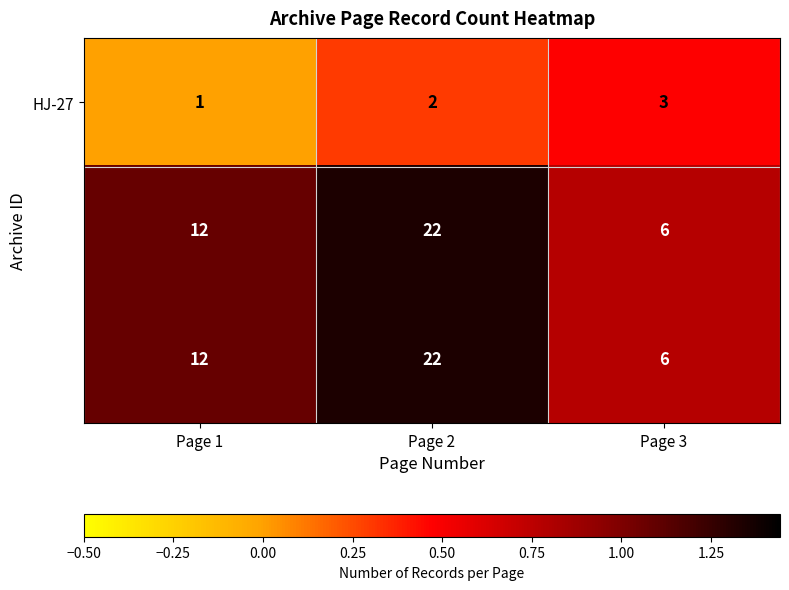

What is the spread (max minus min) of values at Page 3?

3